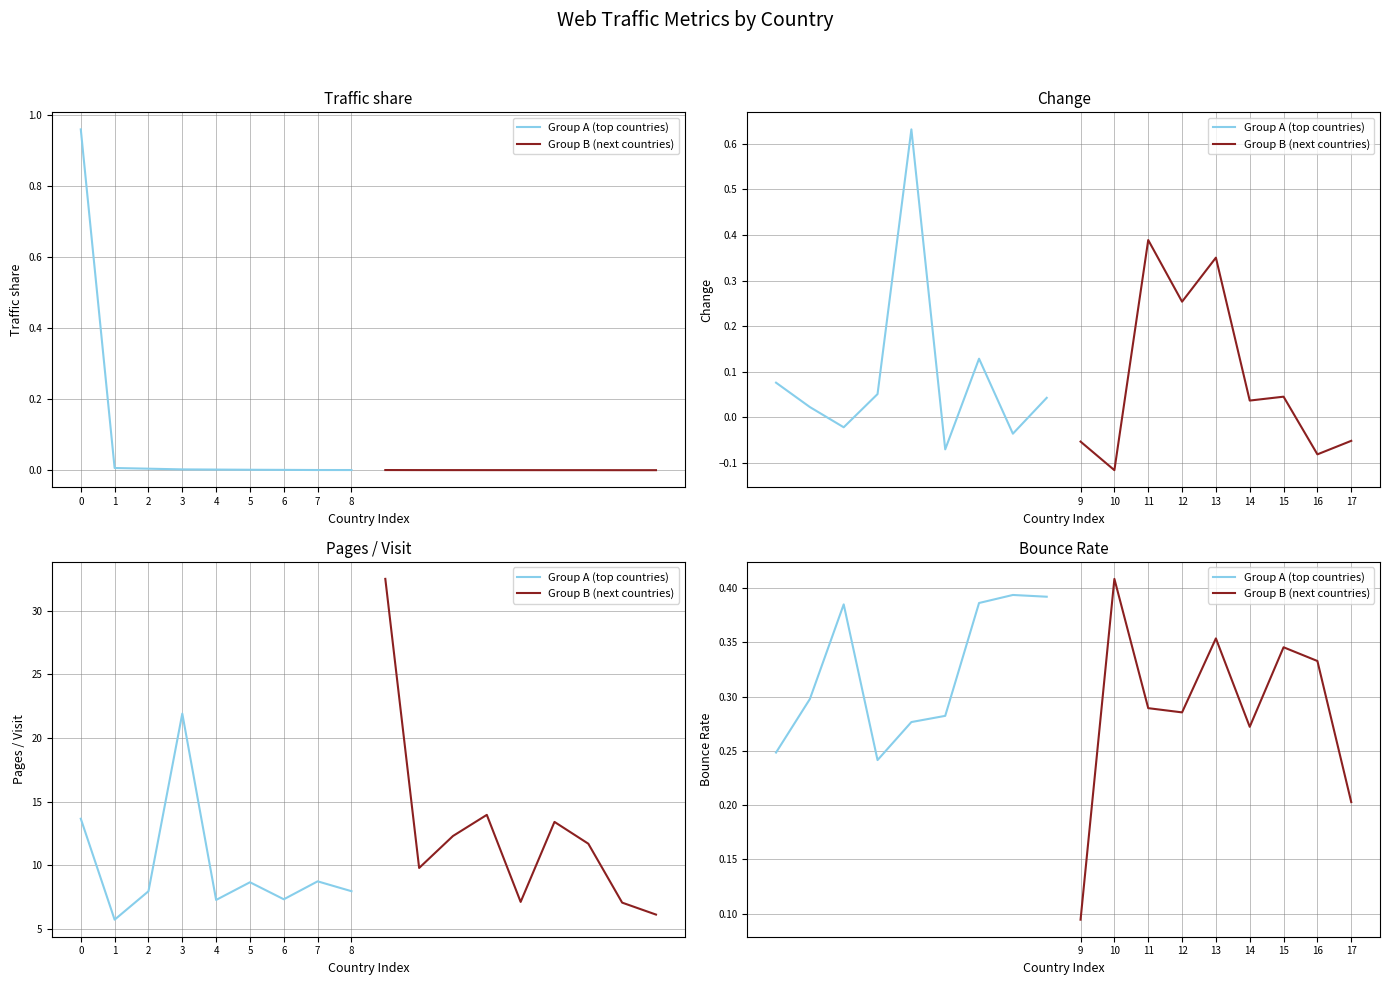

How many lines are shown in the chart?

2